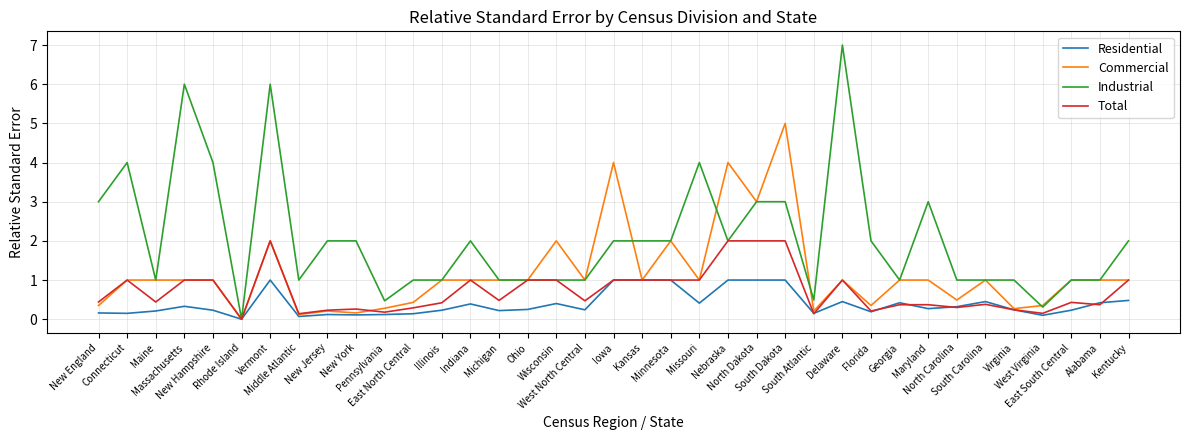

Which series has the largest total across all categories?

Industrial